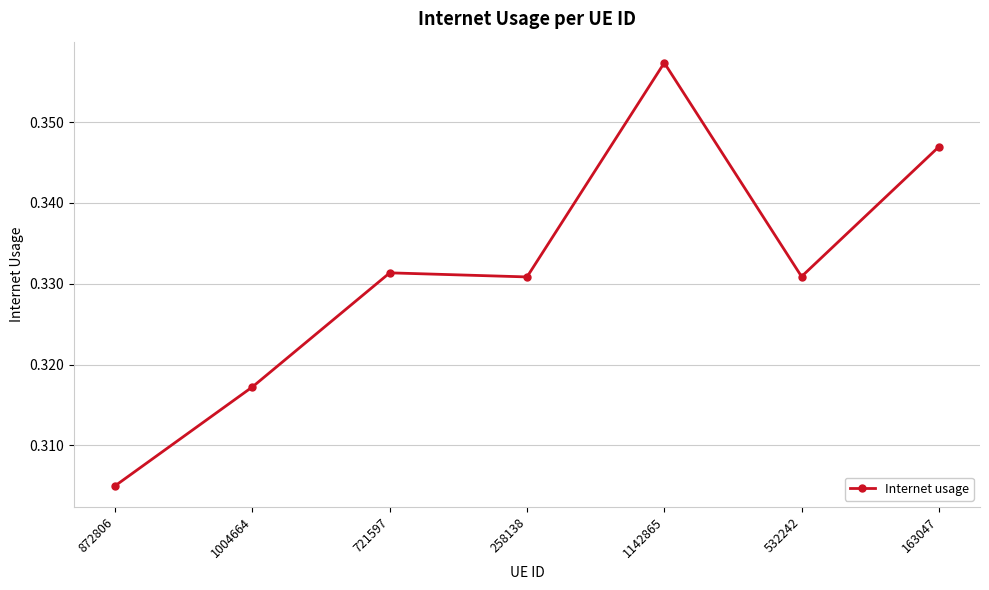

The value at 258138 is 0.6. True or false?

False